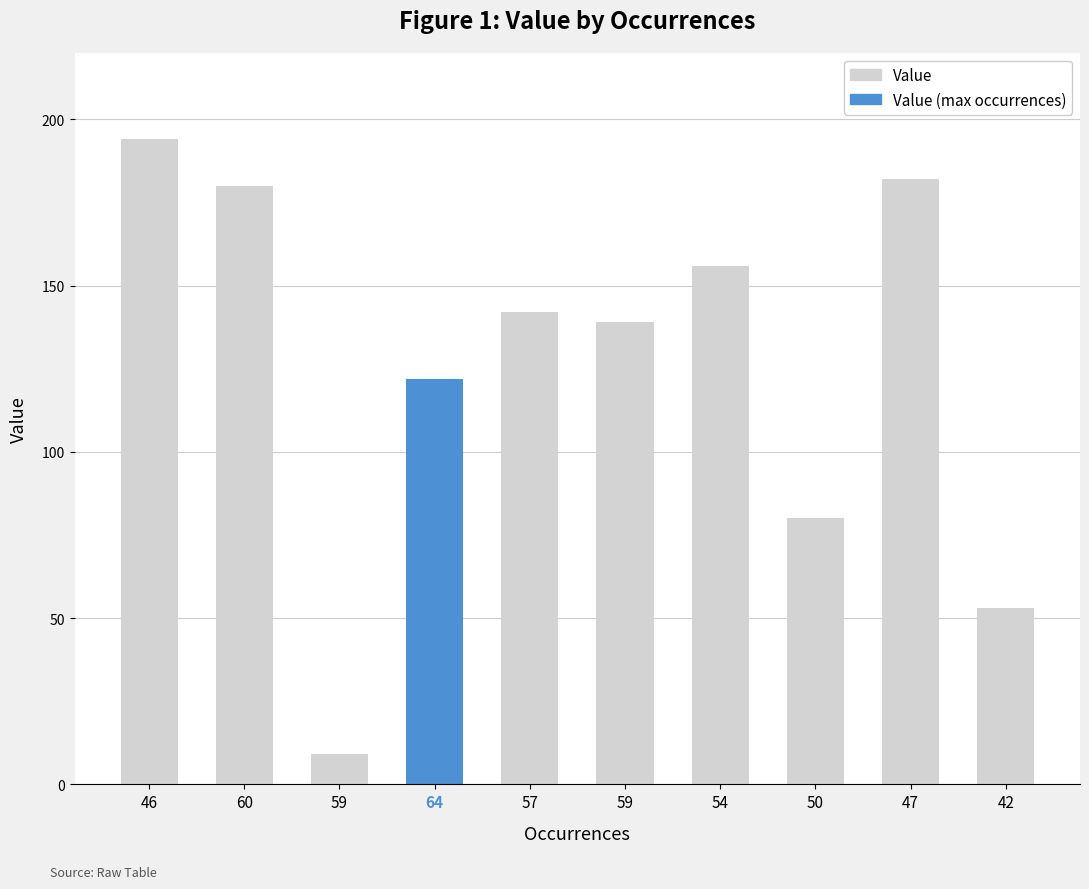

Reading left to right, what are all the values shown in this chart?

194	180	9	122	142	139	156	80	182	53